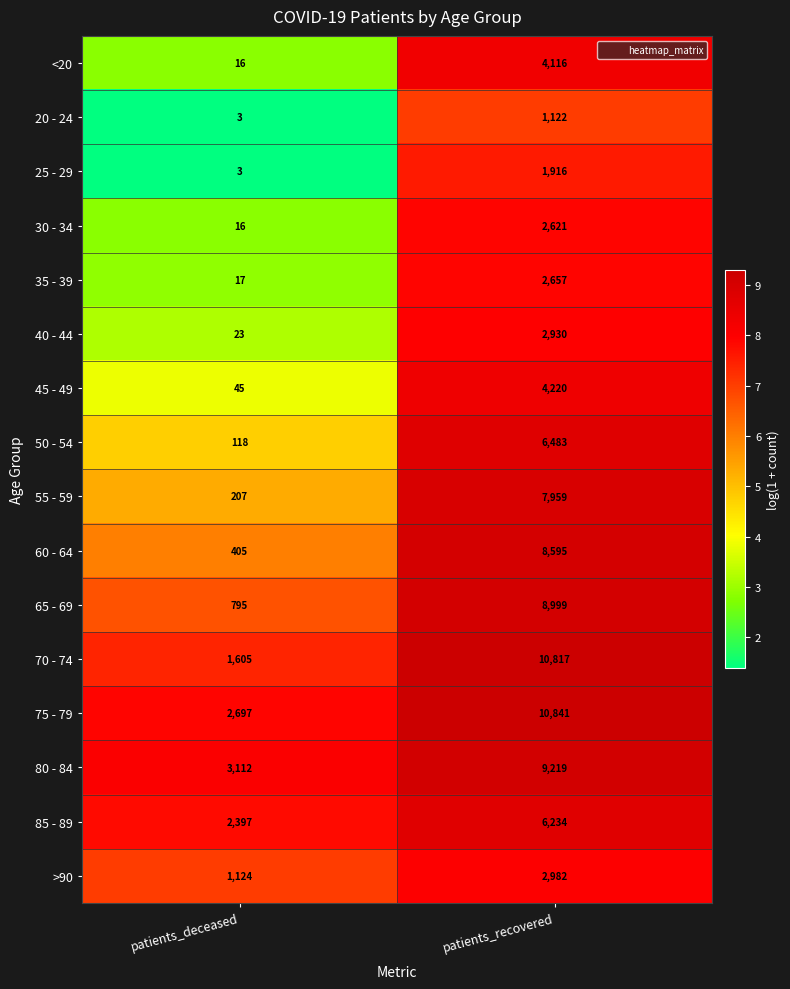

What is the sum of the 20 - 24 values at patients_recovered and patients_deceased?

1125